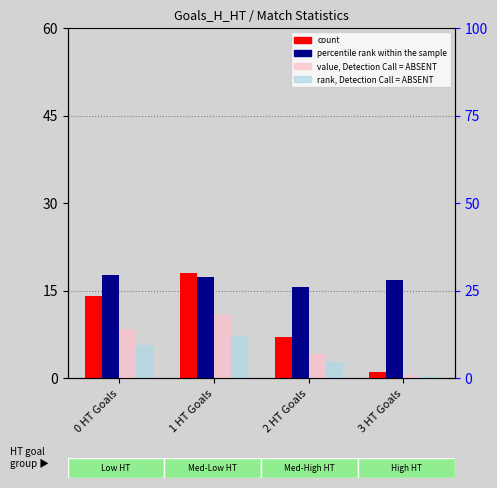

What is the label of the 4th bar from the right?

0 HT Goals